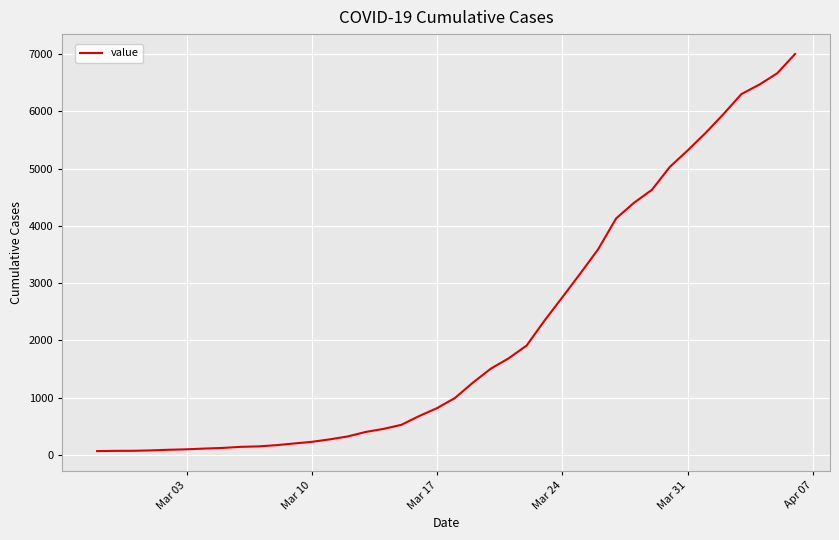

What is the greatest value displayed?

7004